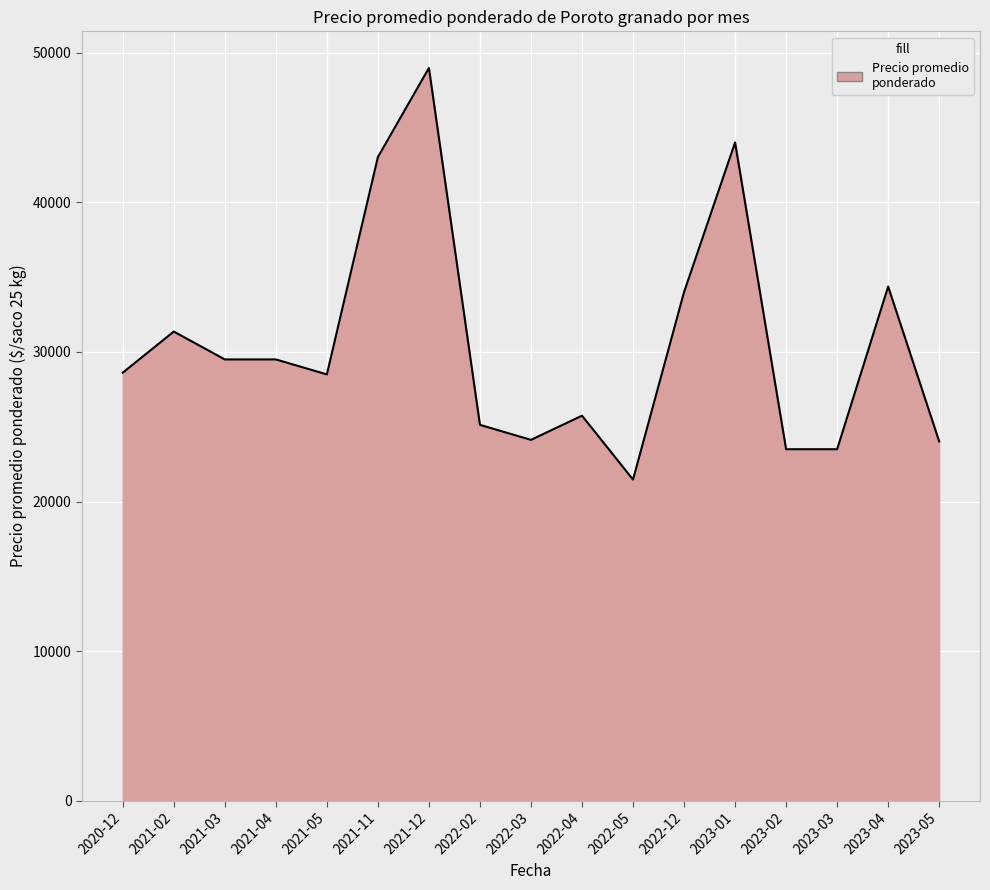

Is it true that the value at 2021-02 is 31362?

True